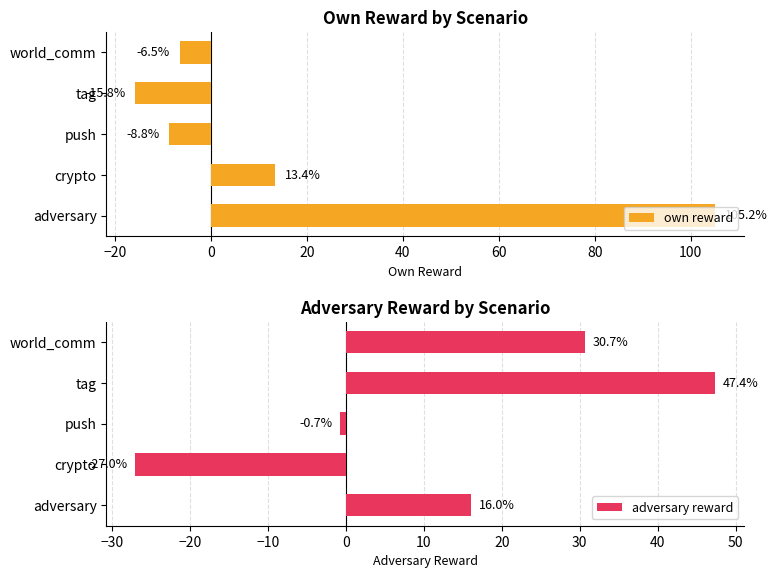

How many values in own reward are below zero?

3